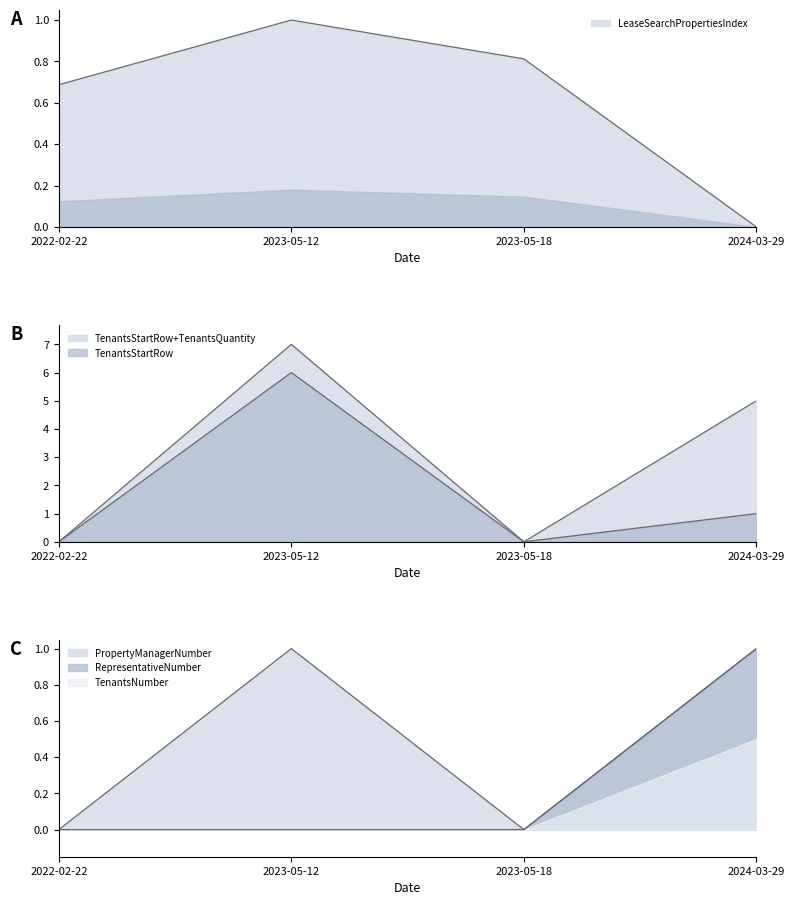

Where is the first local maximum for LeaseSearchPropertiesIndex?

2023-05-12